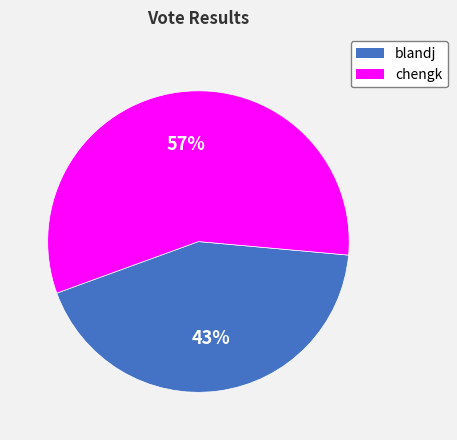

Combined, do chengk and blandj account for over 50%?

Yes